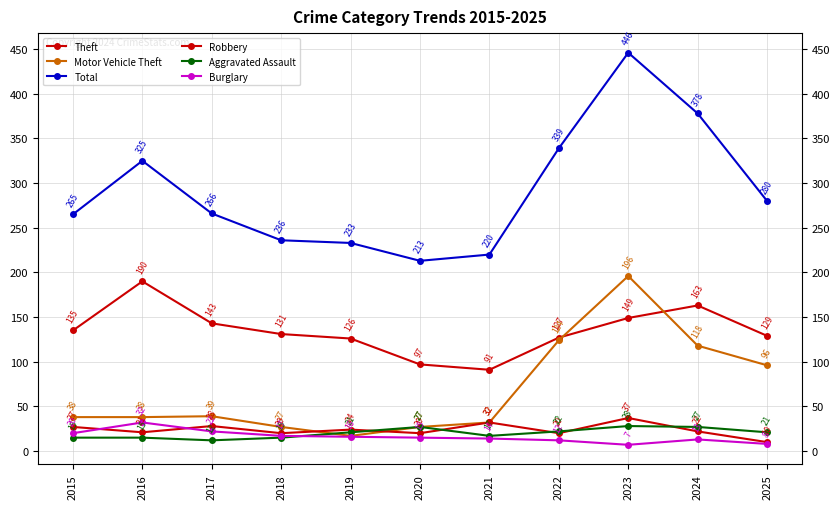

What is the value of the Aggravated Assault point at the 11th from the left?

21